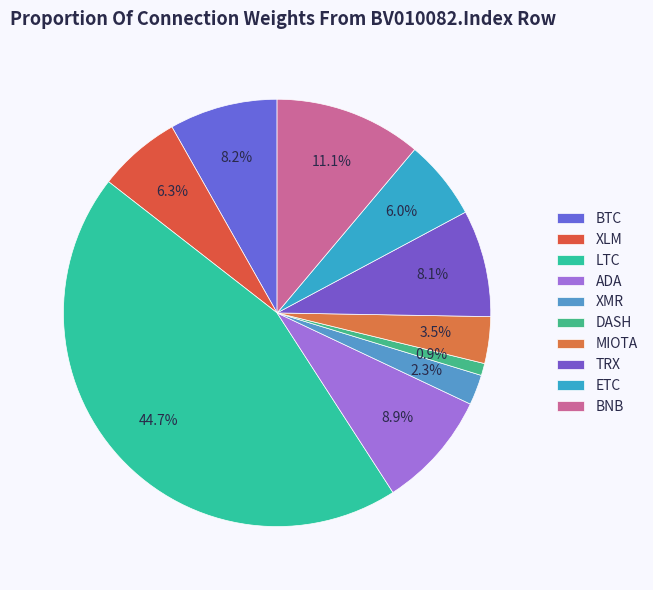

How much of the chart is everything except XLM?

93.7%